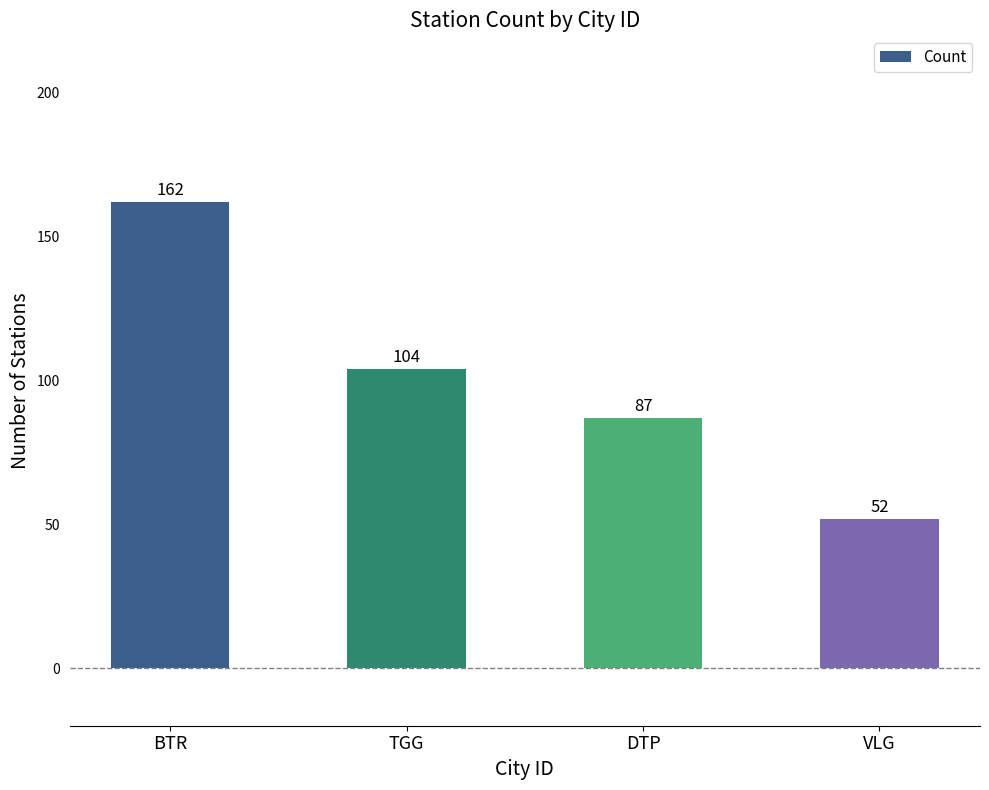

Approximately how many times larger is the value at VLG compared to TGG?

0.5